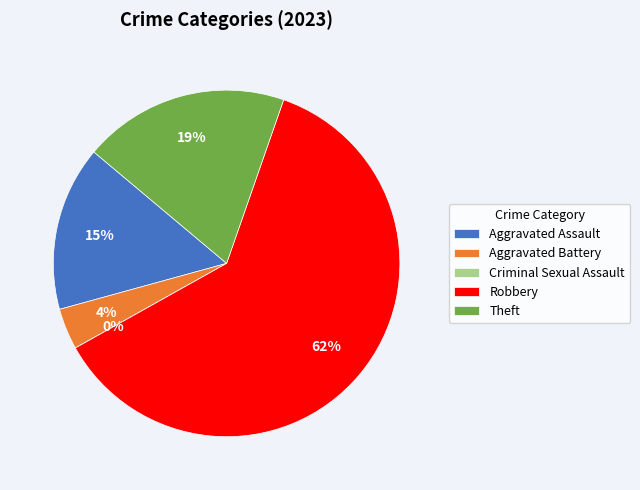

To the nearest percent, what percentage of the pie is Aggravated Battery?

4%